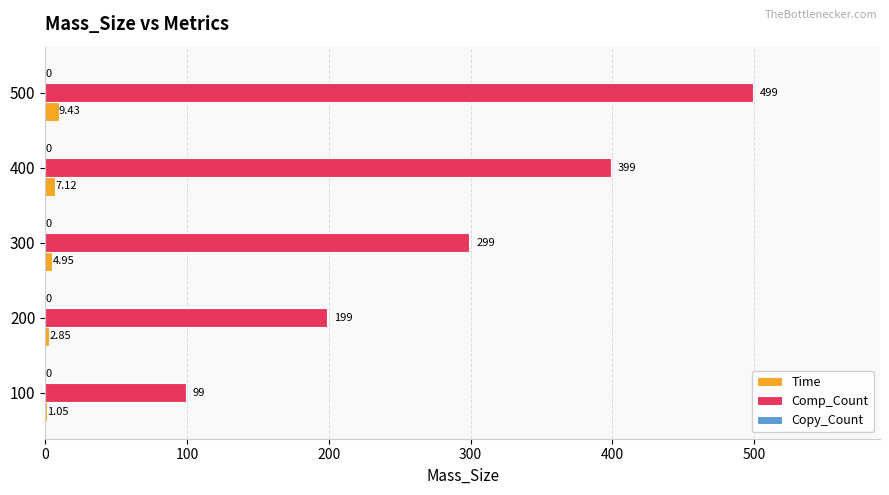

Which series changed the most between 100 and 200?

Comp_Count